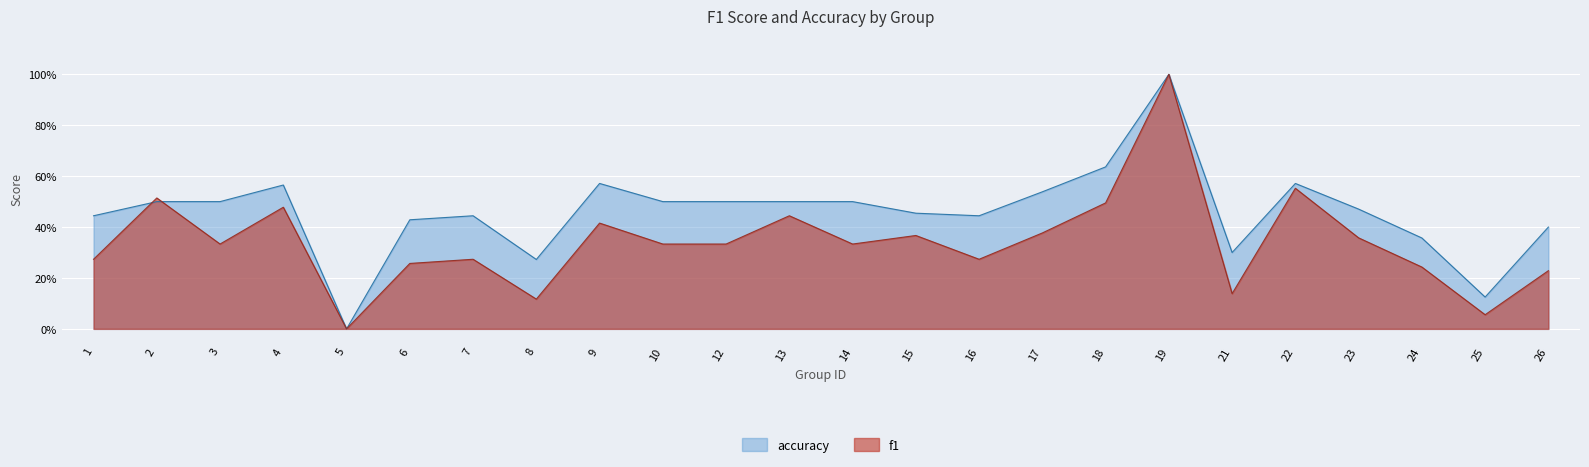

Where is f1 nearest to the value 0?

5